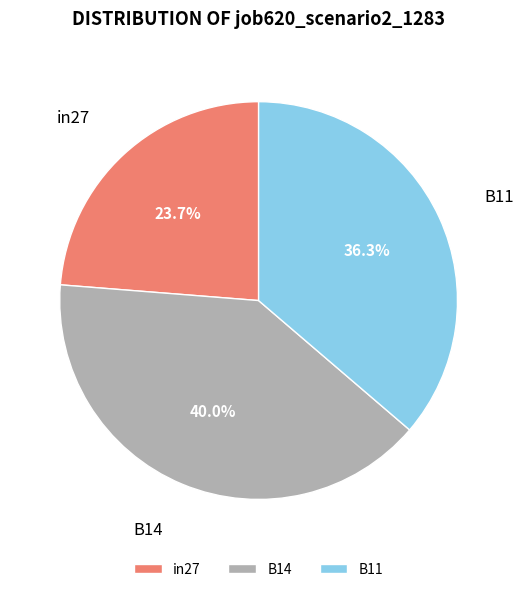

To the nearest percent, what portion does B14 represent?

40%